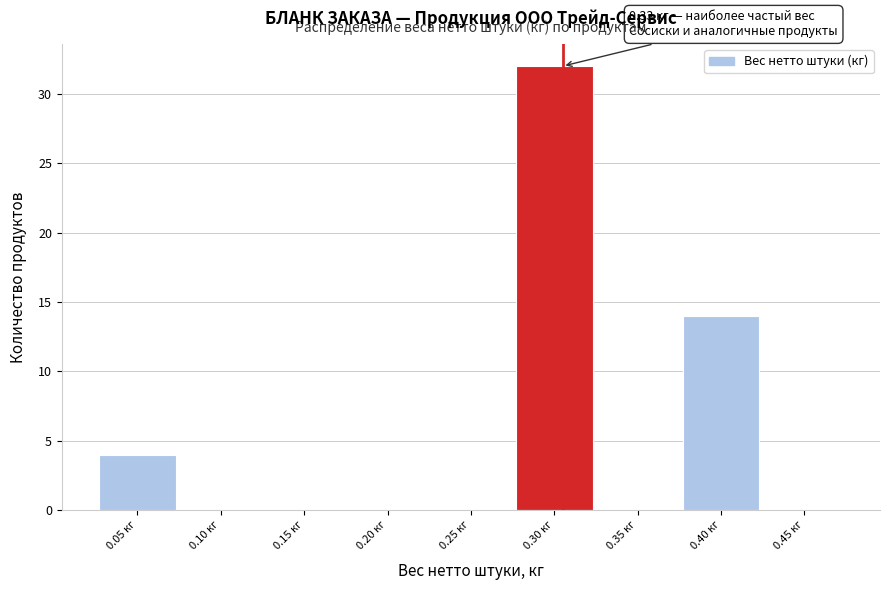

Reading left to right, extract all data points from this chart.

0.05 кг=4	0.10 кг=0	0.15 кг=0	0.20 кг=0	0.25 кг=0	0.30 кг=32	0.35 кг=0	0.40 кг=14	0.45 кг=0